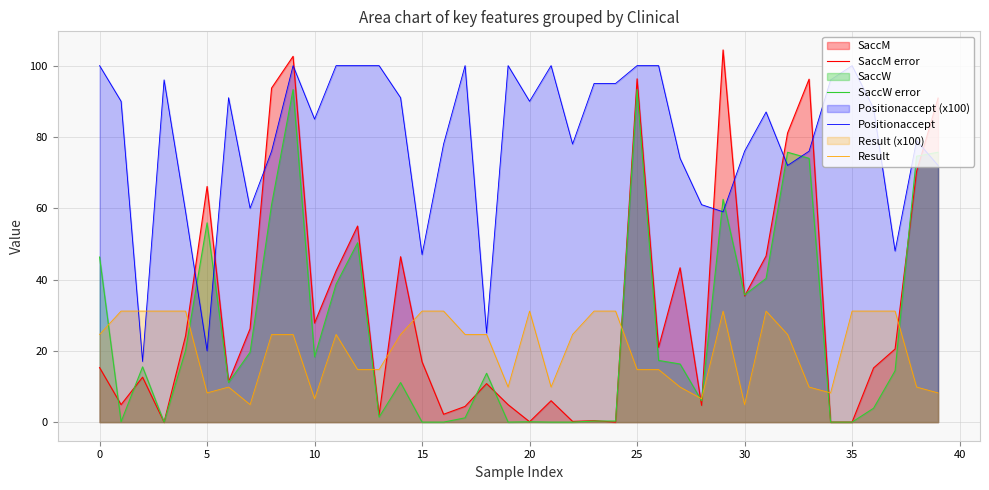

Reading right to left, extract all data points from this chart.

SaccM error: 90.9	70.3	20.5	15.2	0.0	0.0	96.2	81.1	46.6	35.4	104.4	4.7	43.3	21.0	96.3	0.0	0.4	0.2	6.0	0.1	4.9	10.8	4.4	2.2	16.9	46.4	2.0	55.0	42.4	27.8	102.6	93.7	26.2	11.3	66.1	24.2	0.0	12.6	4.9	15.3
SaccW error: 75.7	74.6	14.4	3.9	0.0	0.0	74.0	75.7	40.3	35.7	62.5	6.0	16.3	17.3	93.3	0.3	0.3	0.0	0.0	0.1	0.0	13.7	1.2	0.0	0.0	11.1	1.4	50.3	38.7	18.3	93.3	61.0	19.6	11.1	55.9	20.1	0.0	15.5	0.1	46.3
Positionaccept: 72.0	79.0	48.0	88.0	100.0	96.0	76.0	72.0	87.0	76.0	59.0	61.0	74.0	100.0	100.0	95.0	95.0	78.0	100.0	90.0	100.0	25.0	100.0	78.0	47.0	91.0	100.0	100.0	100.0	85.0	100.0	76.0	60.0	91.0	20.0	59.0	96.0	17.0	90.0	100.0
Result: 8.2	9.8	31.1	31.1	31.1	8.2	9.8	24.6	31.1	4.9	31.1	6.6	9.8	14.8	14.8	31.1	31.1	24.6	9.8	31.1	9.8	24.6	24.6	31.1	31.1	24.6	14.8	14.8	24.6	6.6	24.6	24.6	4.9	9.8	8.2	31.1	31.1	31.1	31.1	24.6